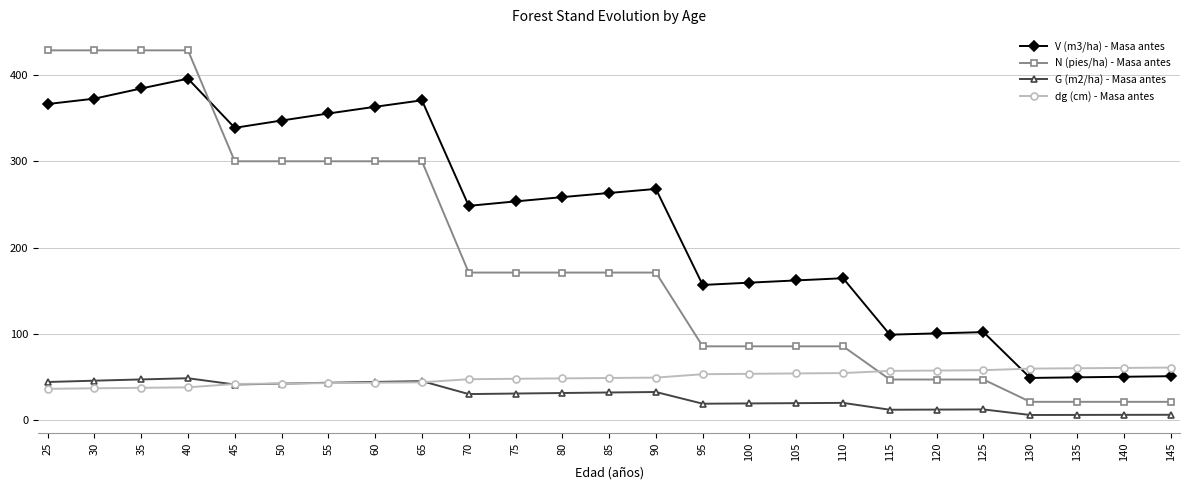

At which label does N (pies/ha) - Masa antes first exceed 170?

25